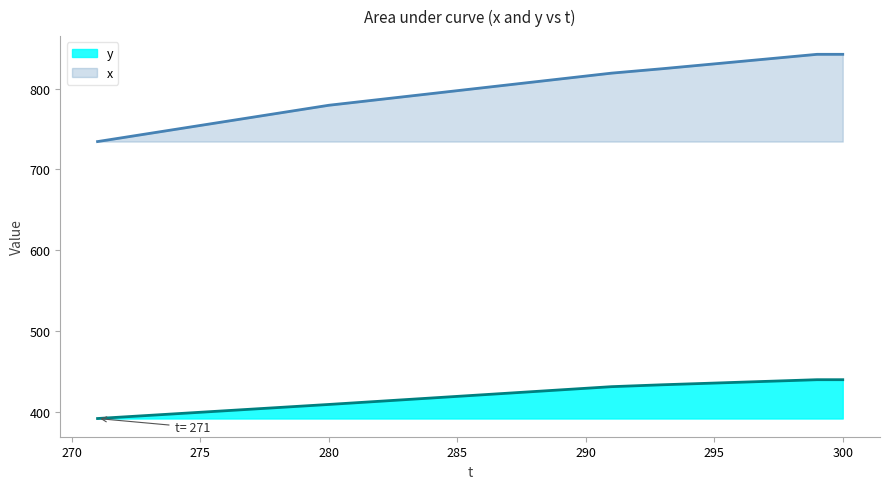

At which category is the sum across all series the highest?

299